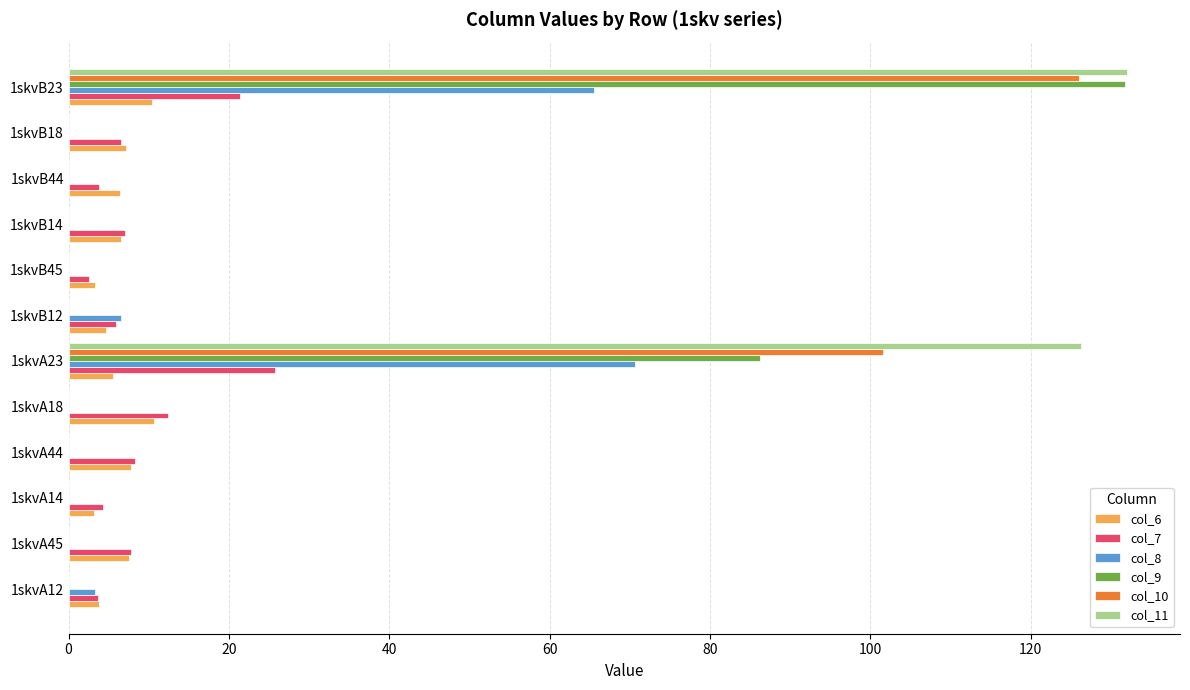

Which label corresponds to the largest value in the chart?

1skvB23